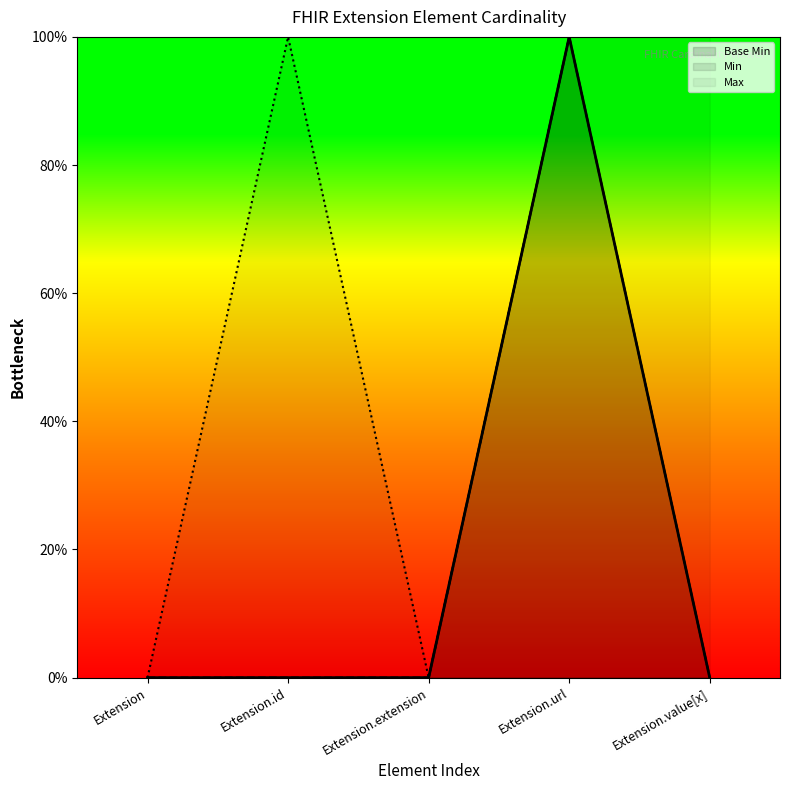

True or false: the data shows 100 at Extension.url.

True